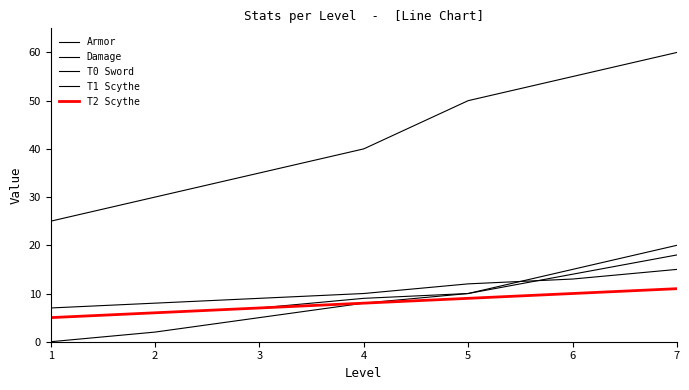

Reading right to left, list all the values displayed in this chart.

Armor: 20	15	10	8	5	2	0
Damage: 60	55	50	40	35	30	25
T0 Sword: 18	14	10	9	7	6	5
T1 Scythe: 15	13	12	10	9	8	7
T2 Scythe: 11	10	9	8	7	6	5